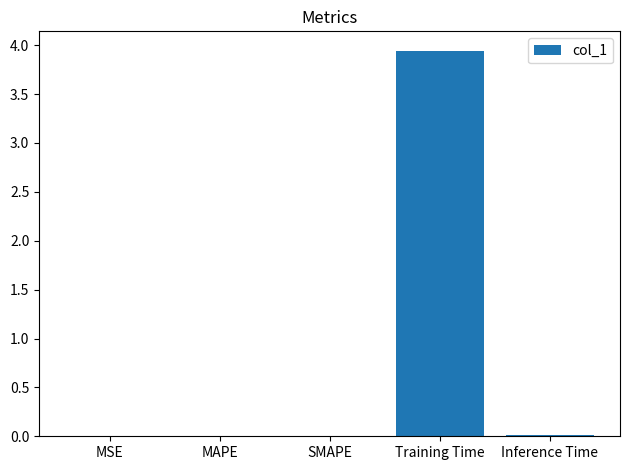

Which has a higher value, Inference Time or Training Time?

Training Time